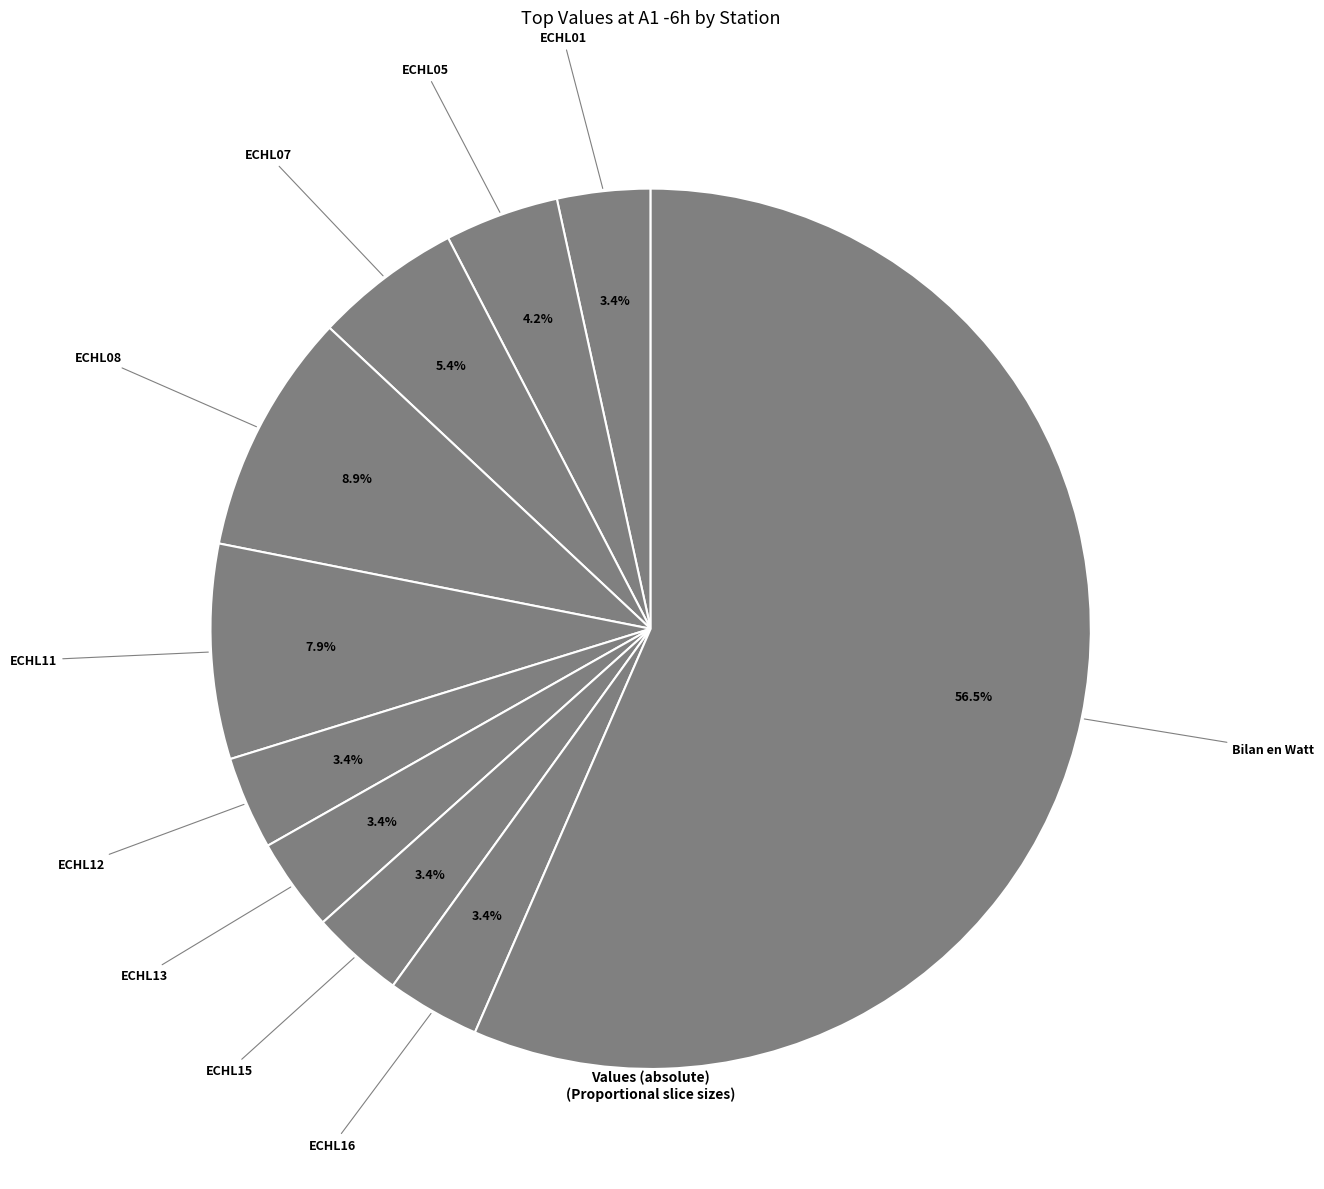

To the nearest percent, what is the difference between the largest and smallest slice percentages?

53%